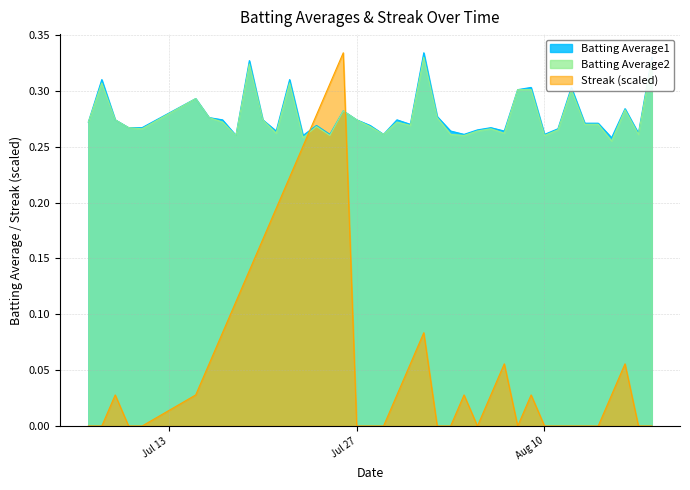

Between 2010-07-09 and 2010-08-02, which series saw the biggest shift?

Streak